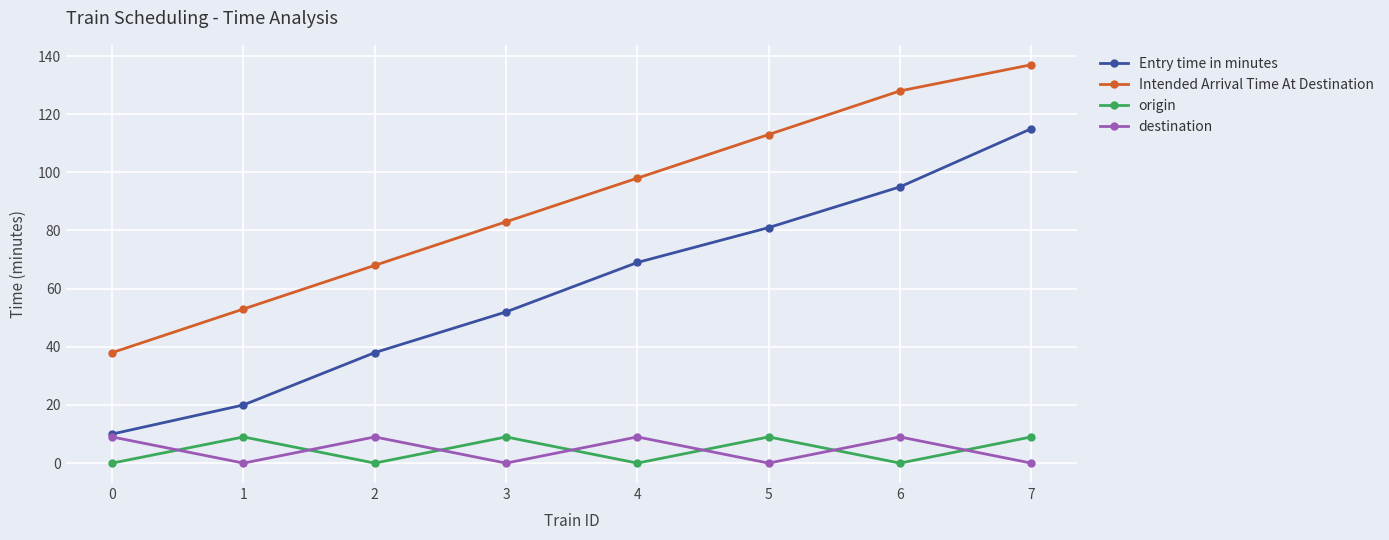

True or false: Intended Arrival Time At Destination and destination intersect in this chart.

False